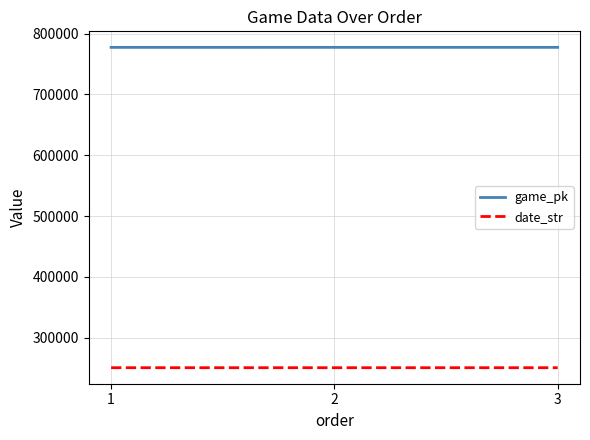

Is it true that date_str equals 50942 at 2?

False